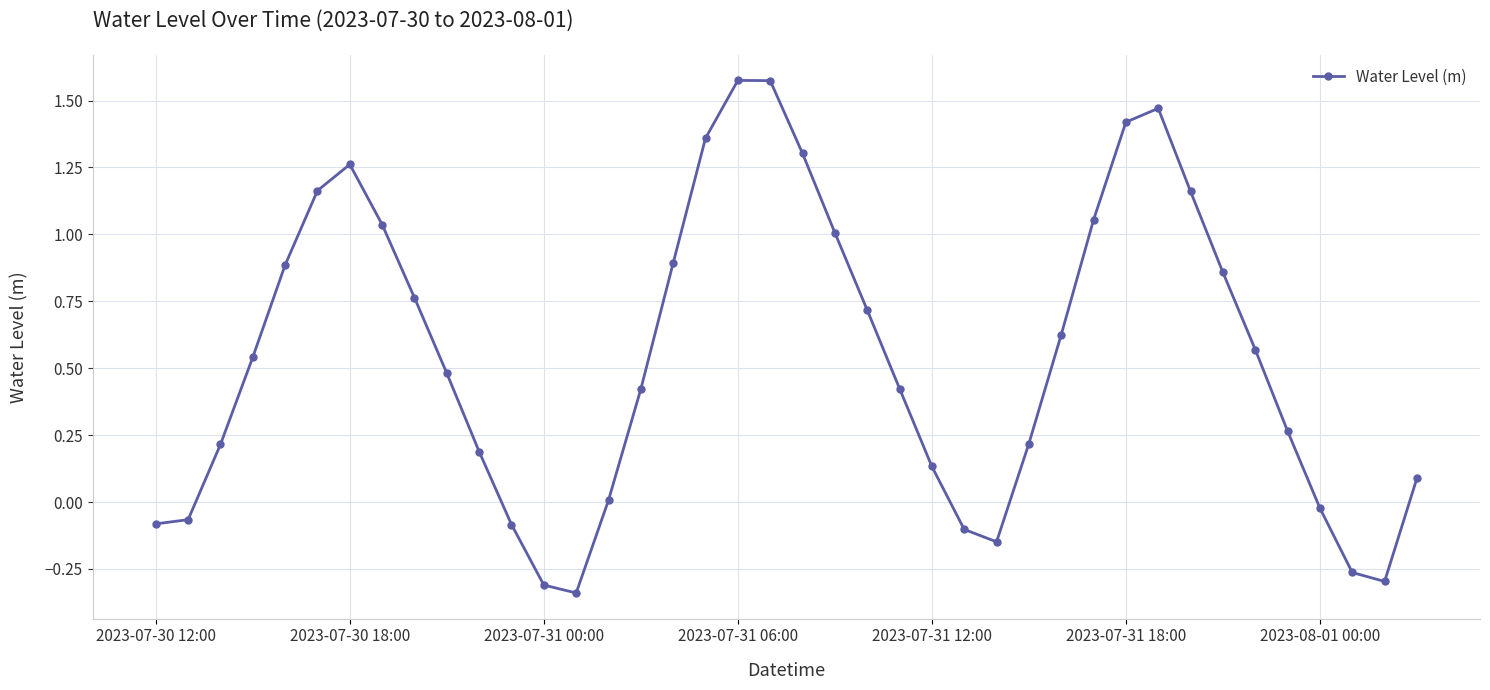

How many lines are shown in the chart?

1